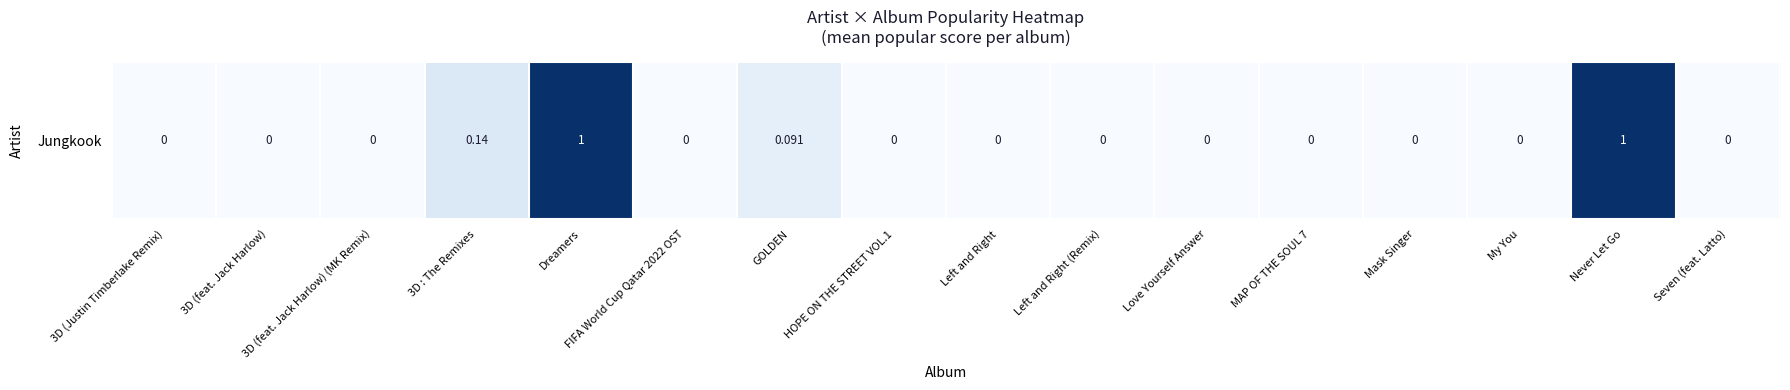

Which category has the lowest value across all series?

3D (Justin Timberlake Remix)